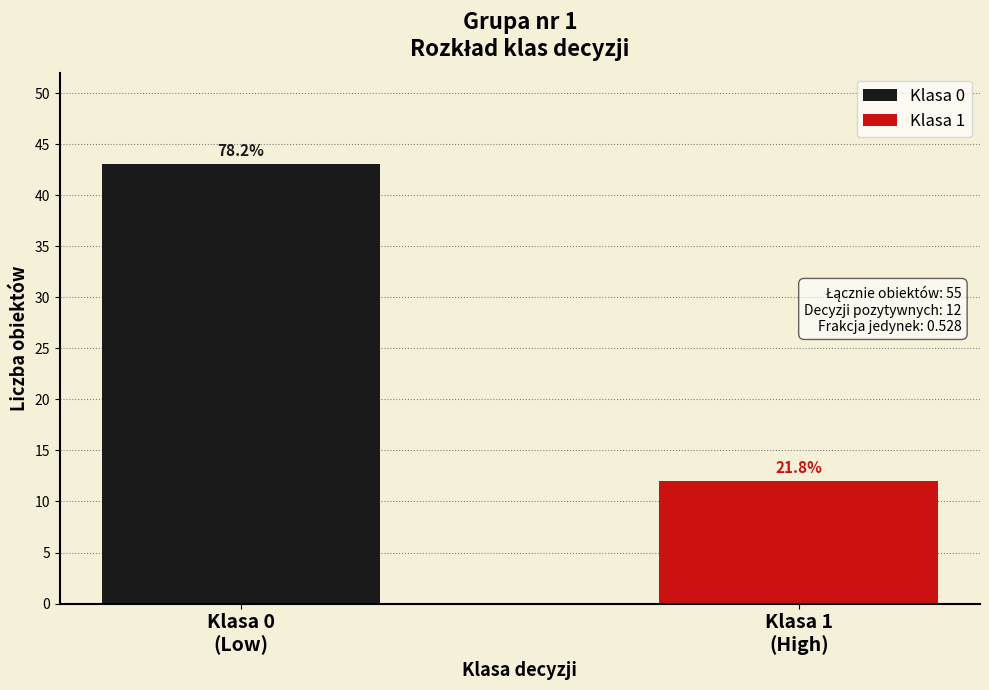

List the series in order of their overall mean, highest first.

Klasa 0, Klasa 1